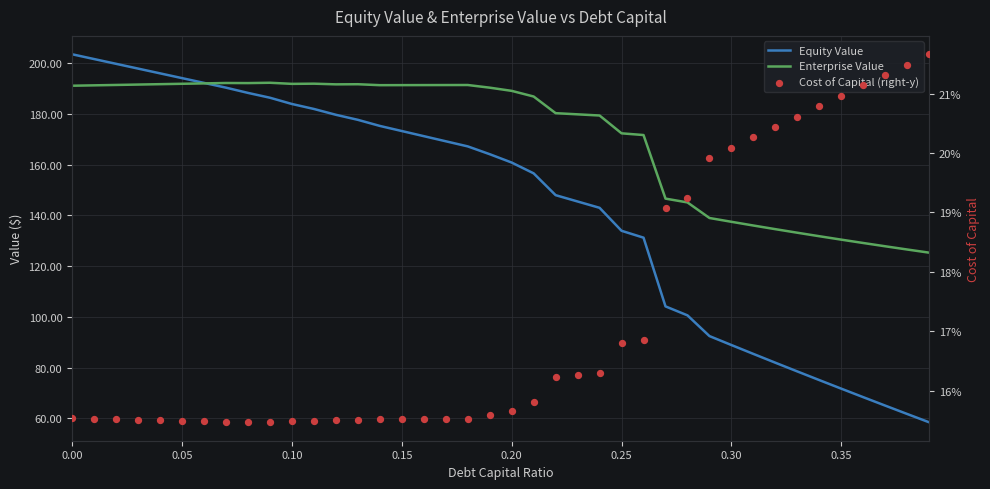

Which series has the widest spread of Y values?

Equity Value